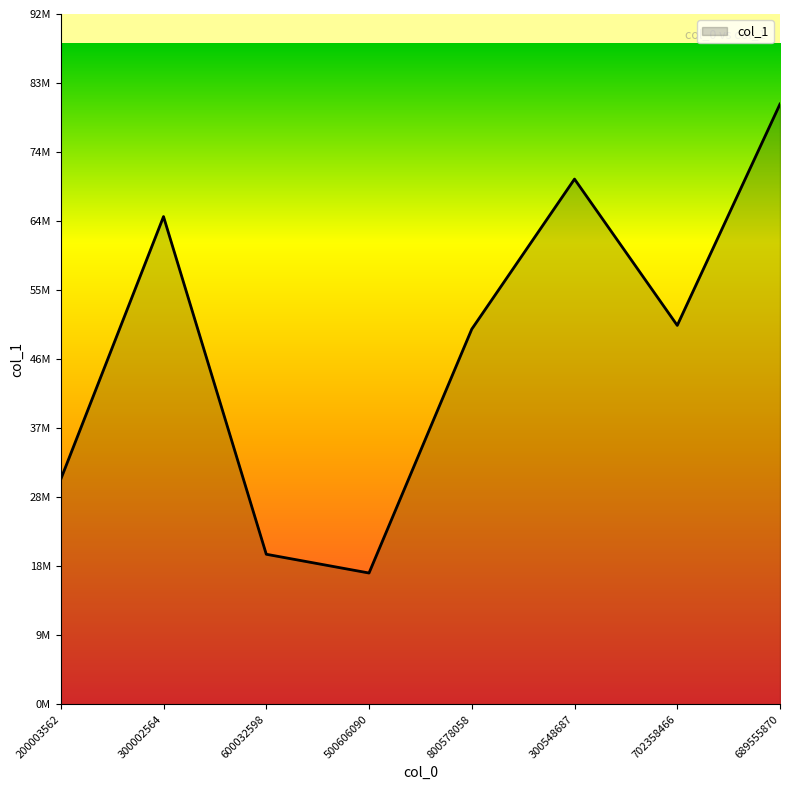

What is the value of the 6th point from the left?

70000000